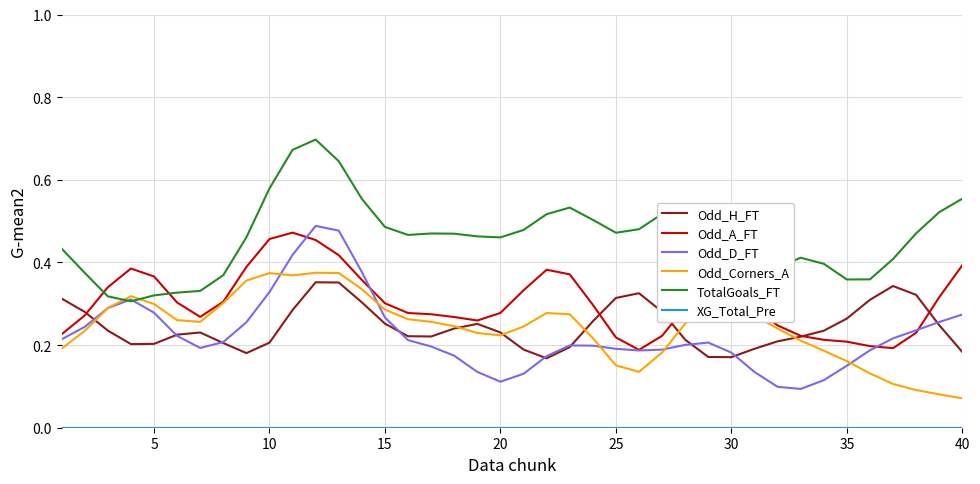

Which series has the largest total across all categories?

TotalGoals_FT